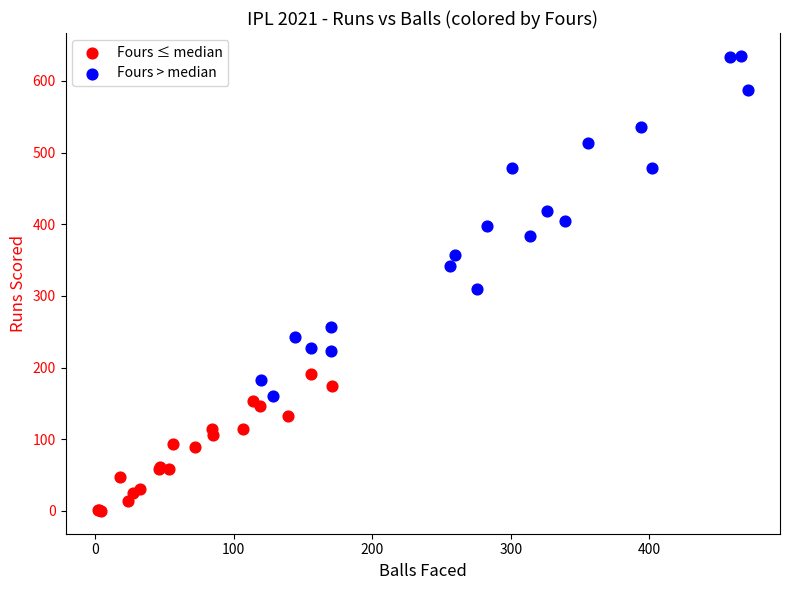

Which series has the widest spread of Y values?

Fours > median